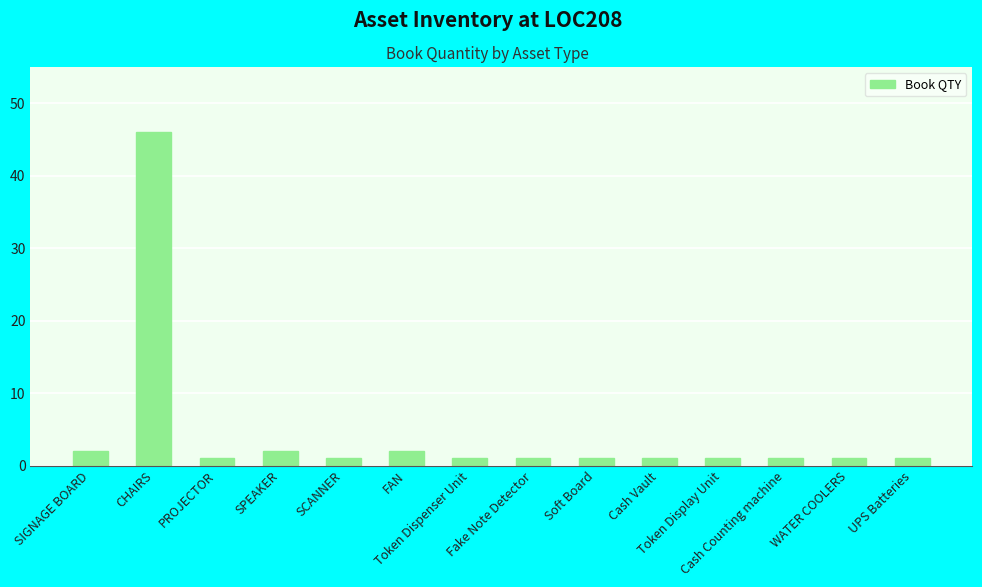

Reading left to right, what are all the values shown in this chart?

2	46	1	2	1	2	1	1	1	1	1	1	1	1